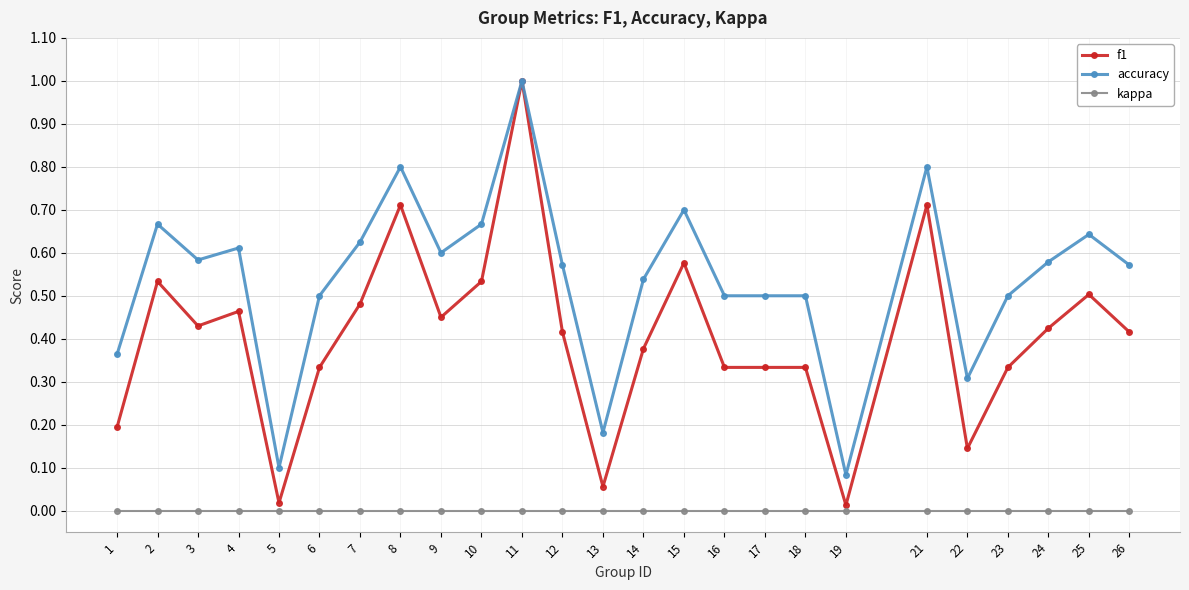

At which category does accuracy reach its first local peak?

2